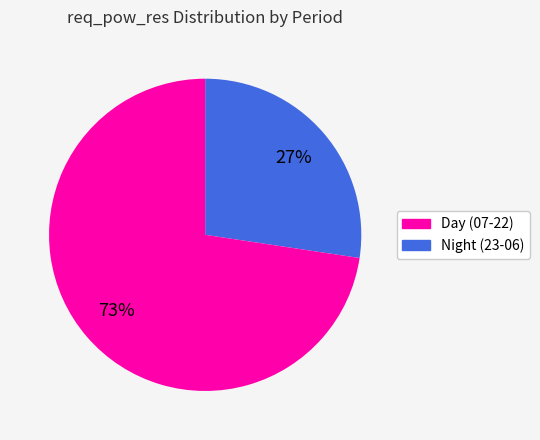

Does any single category account for the majority?

Yes